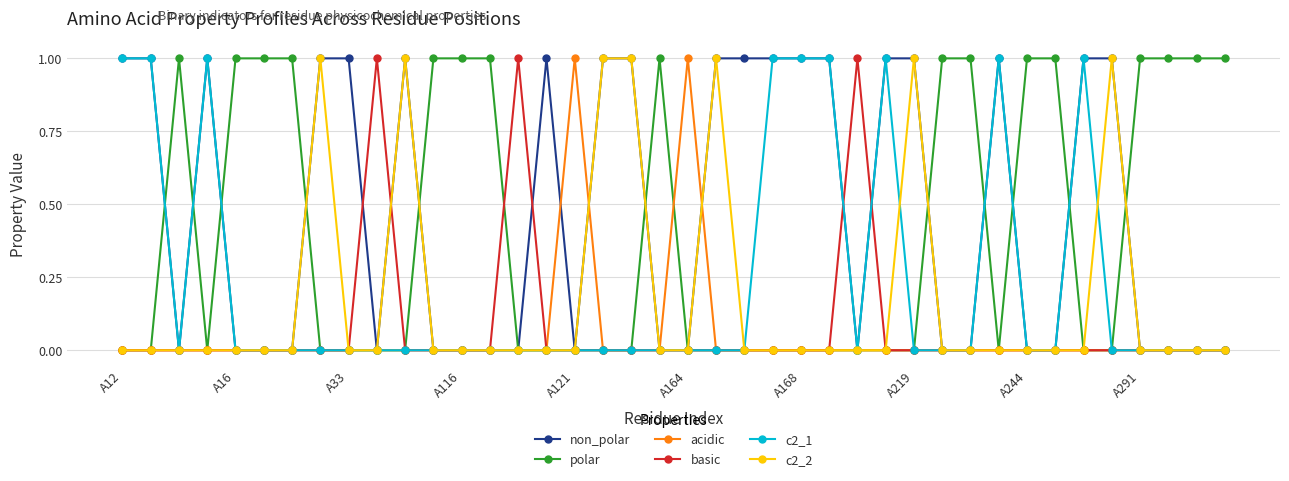

Which series has the largest total across all categories?

non_polar